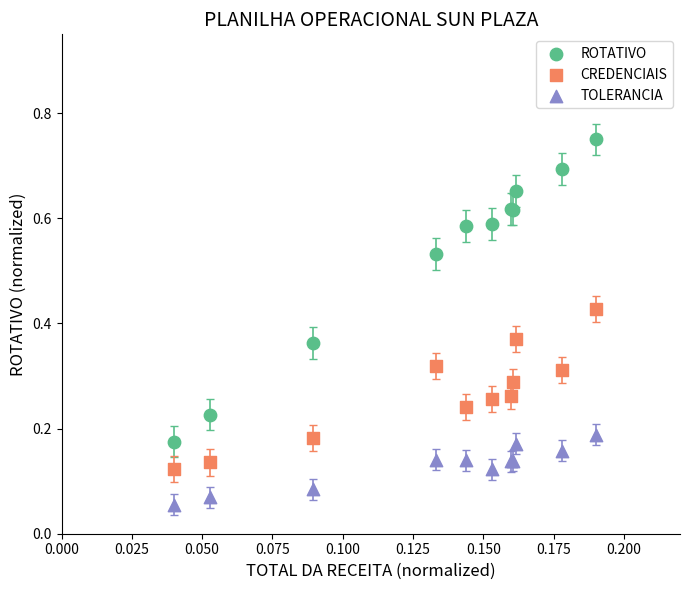

Which series has the widest spread of Y values?

ROTATIVO